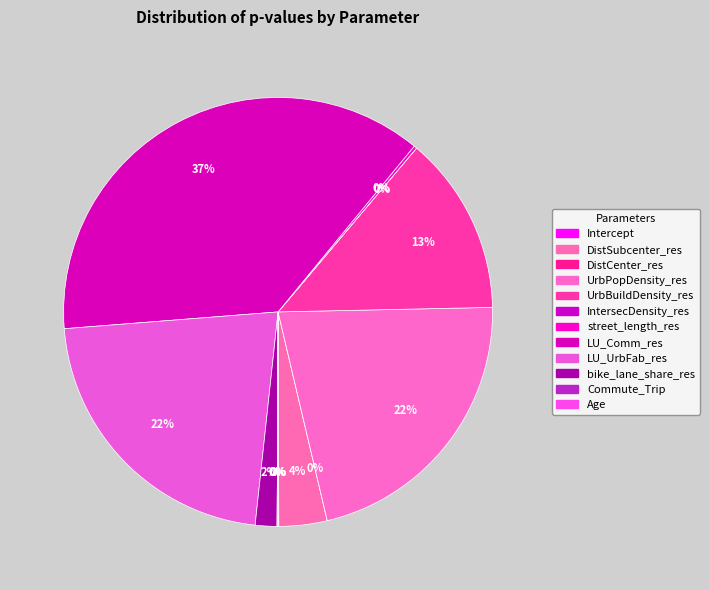

What percentage is NOT represented by UrbBuildDensity_res?

86.5%